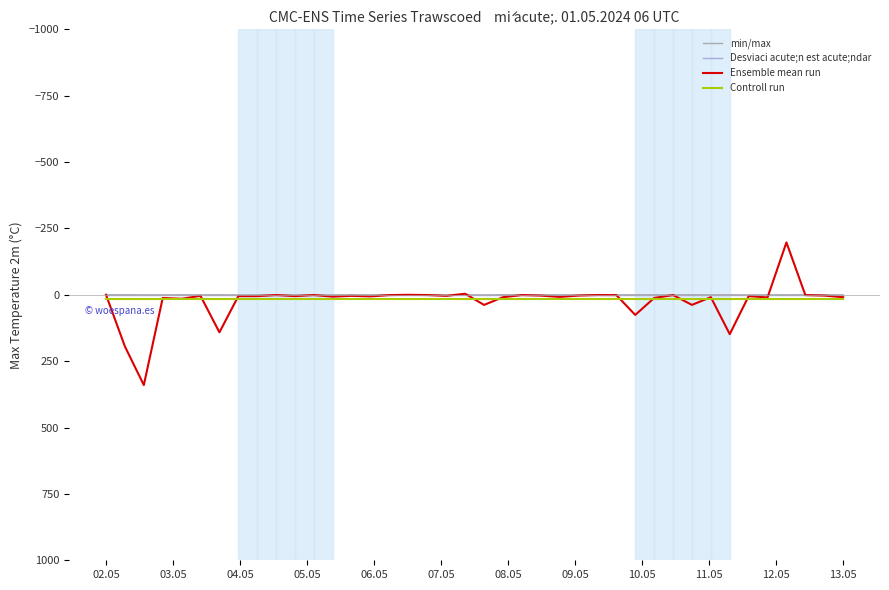

Which series has the widest spread of values?

Ensemble mean run